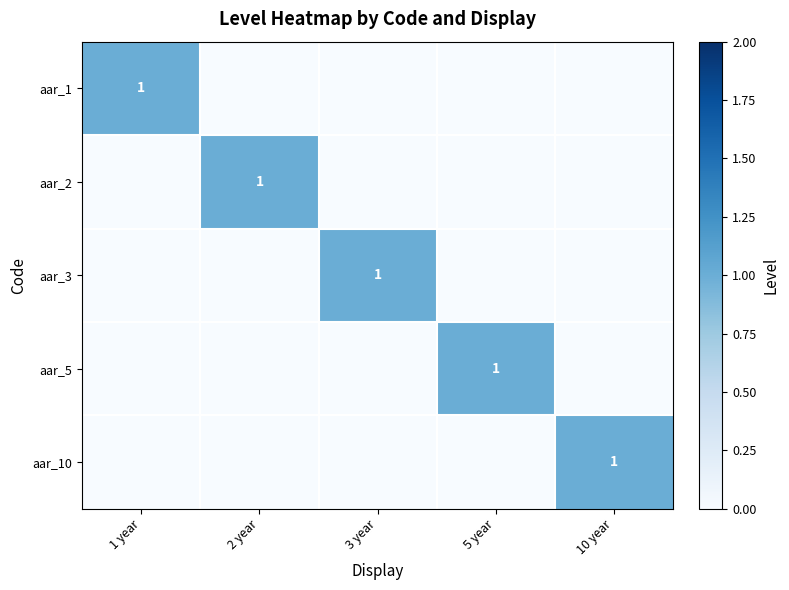

What is the total value across all series at 2 year?

1